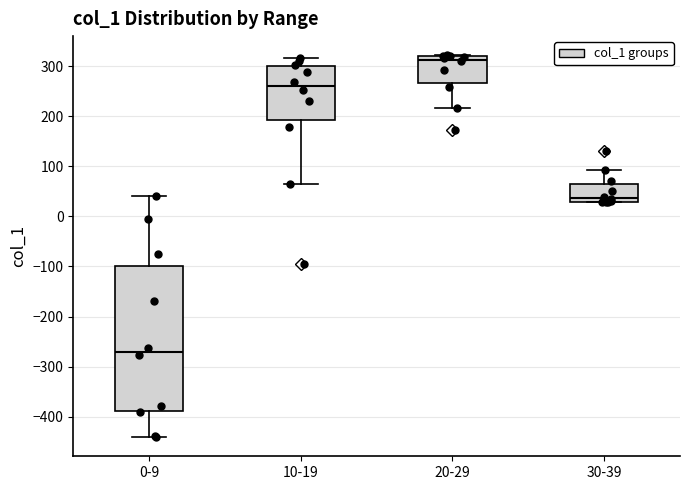

Reading left to right, read every box against the y-axis: the position of its median line, the range the box covers, and the ends of its whiskers. The values are not printed on the chart, so give them approximately, as read against the axis.

0-9: median -270, box -390 to -100, whiskers -440 to 40
10-19: median 260, box 190 to 300, whiskers 70 to 320
20-29: median 310, box 270 to 320, whiskers 220 to 320
30-39: median 40, box 30 to 70, whiskers 30 to 90